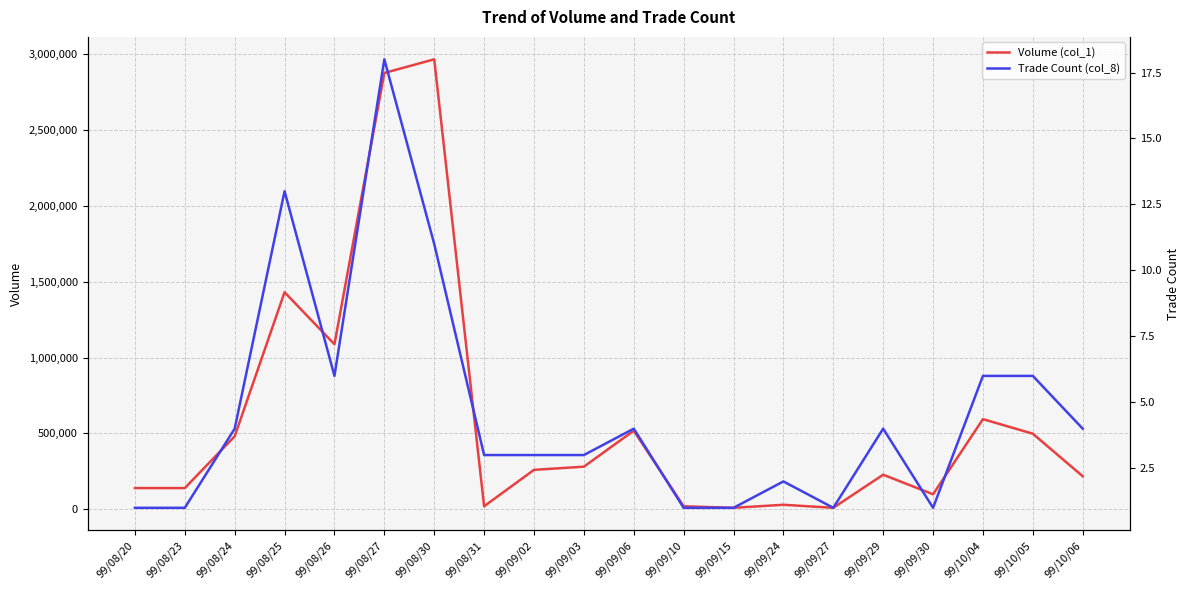

Which series has the largest range (max minus min)?

Volume (col_1)